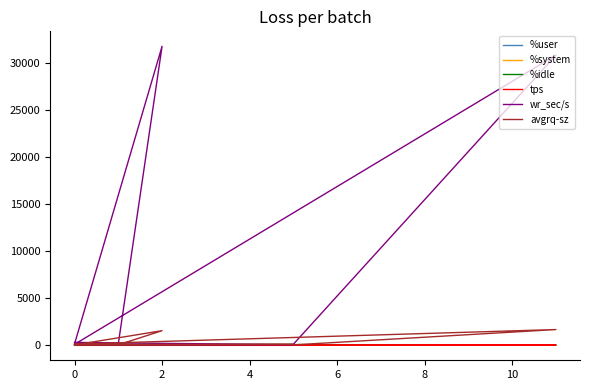

Reading right to left, what are all the values shown in this chart?

%user: 19.4	28.7	33.2	20.5	20.9	20.9	75.1	67.1	22.3
%system: 1.4	1.4	0.7	0.4	0.5	0.3	1.1	2.0	1.8
%idle: 79.2	69.8	66.1	79.0	78.6	78.8	23.8	30.8	75.9
tps: 3.0	20.4	3.6	15.6	0.6	0.4	0.8	18.4	2.4
wr_sec/s: 155.2	31720.0	148.8	310.4	60.8	43.2	105.6	30787.2	113.6
avgrq-sz: 51.7	1554.9	41.3	19.9	101.3	108.0	132.0	1673.2	47.3